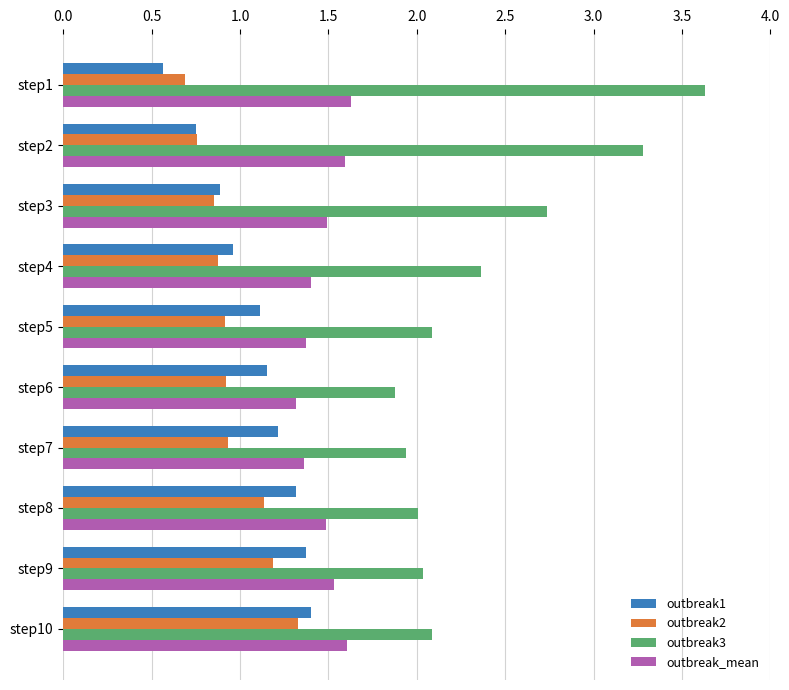

Which series has the largest range (max minus min)?

outbreak3